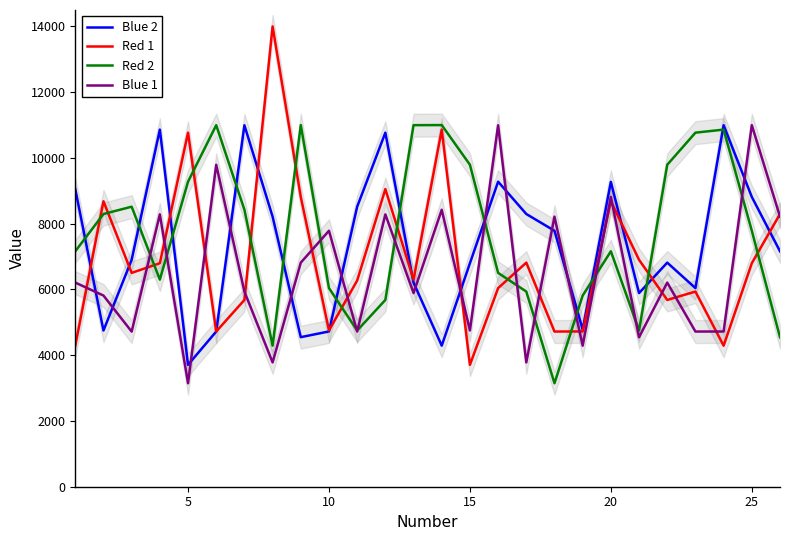

Is this an area chart (filled region under the line)?

No